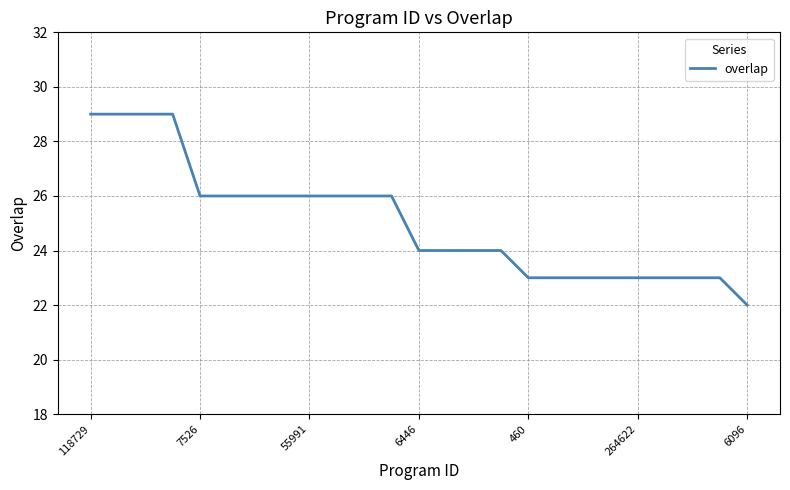

What is the greatest value displayed?

29